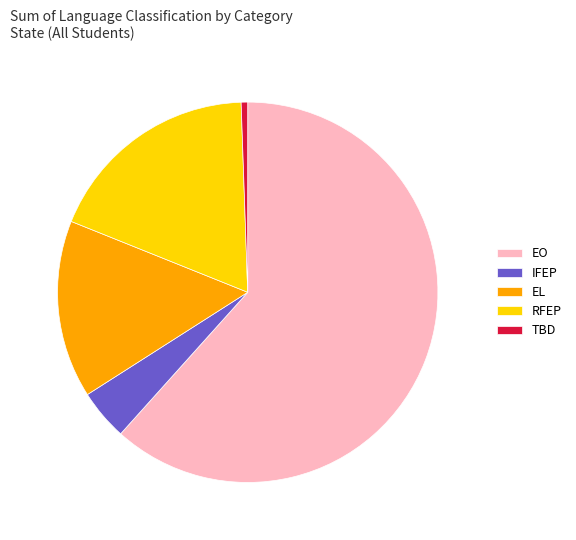

Is it true that IFEP is 4% of the pie?

True